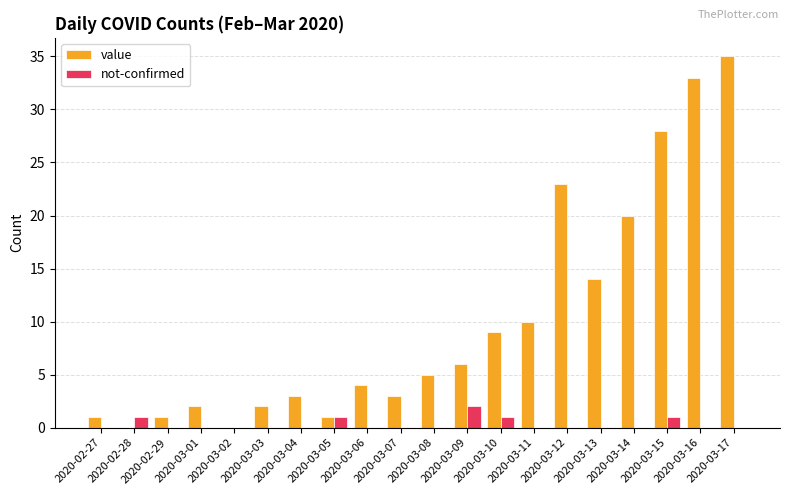

What is the sum of all not-confirmed values?

6